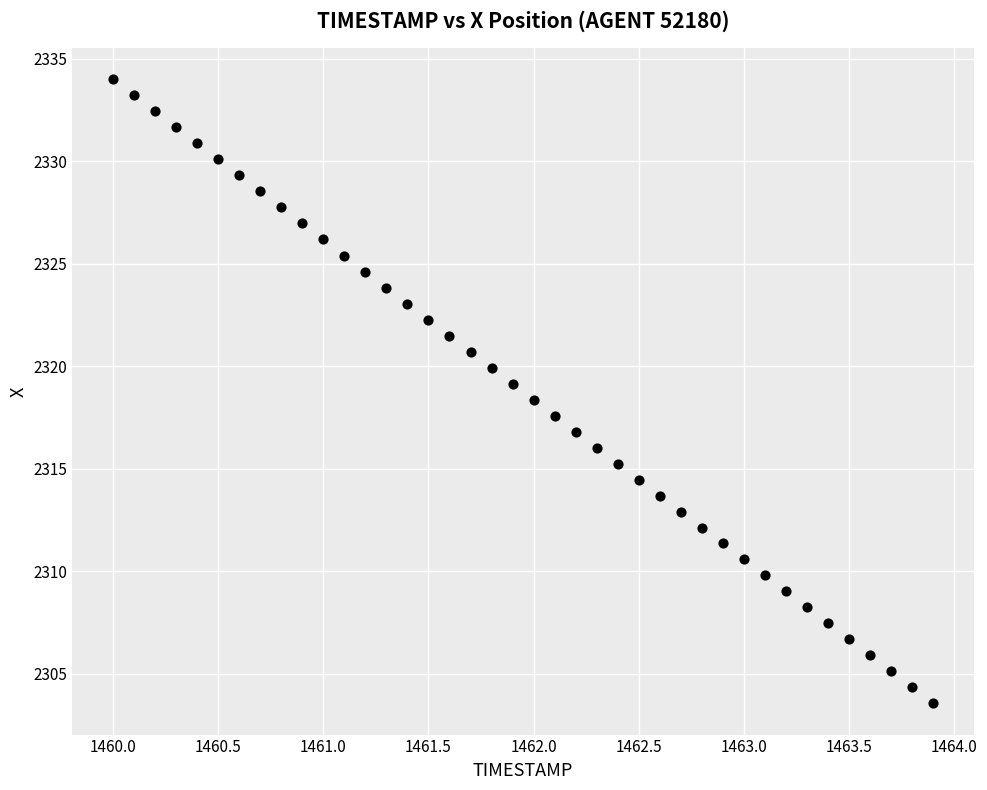

What is the range of Y values (max minus min)?

30.4